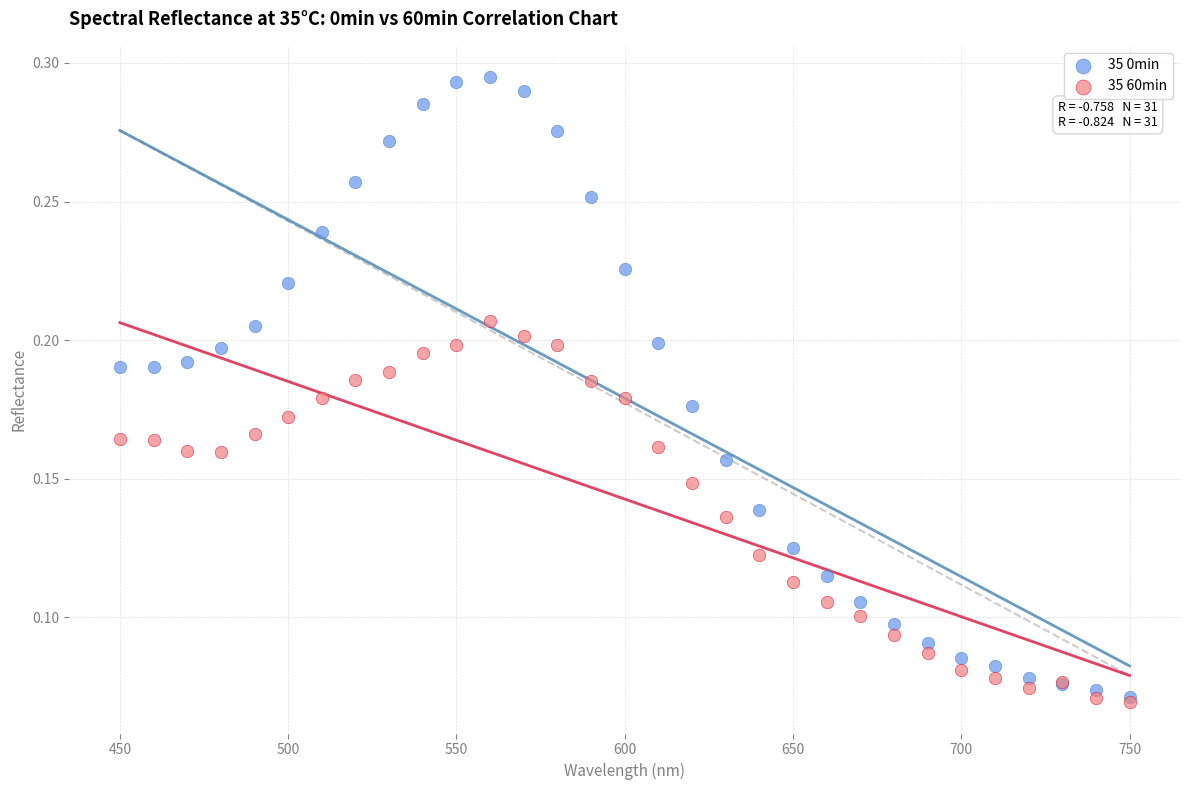

Which series reaches the minimum Y coordinate?

35 60min